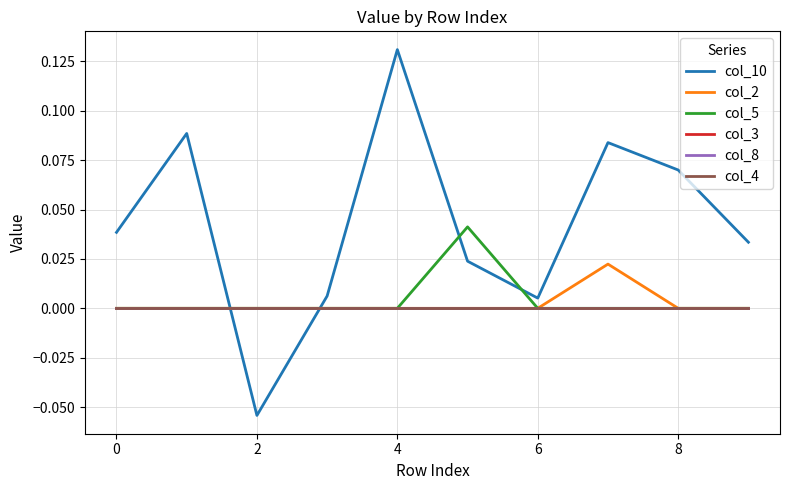

What is the maximum value for col_10?

0.1